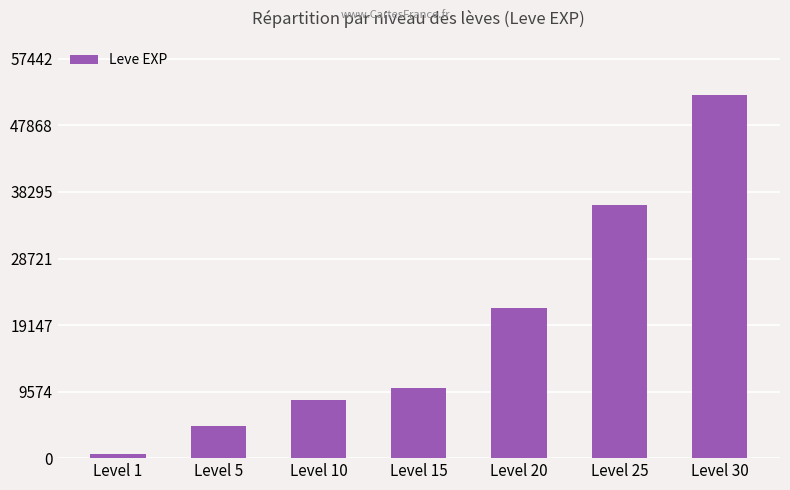

How many bars are there in total?

7